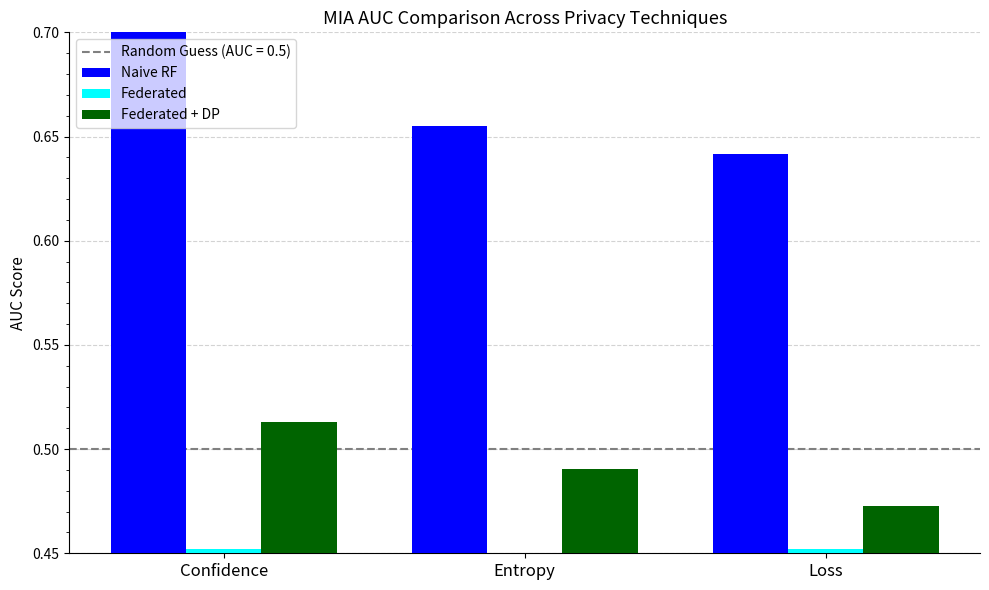

How many Naive RF values are between 0 and 1?

3